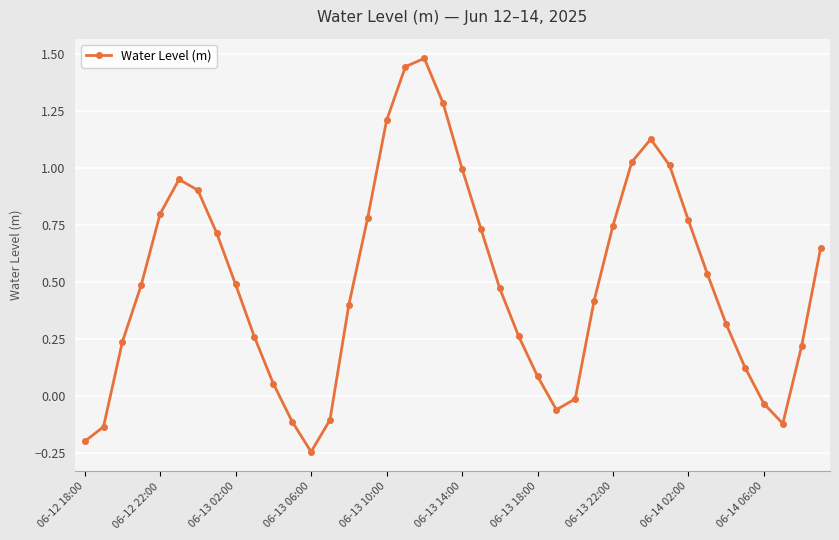

What is the difference between the maximum and minimum values?

1.7